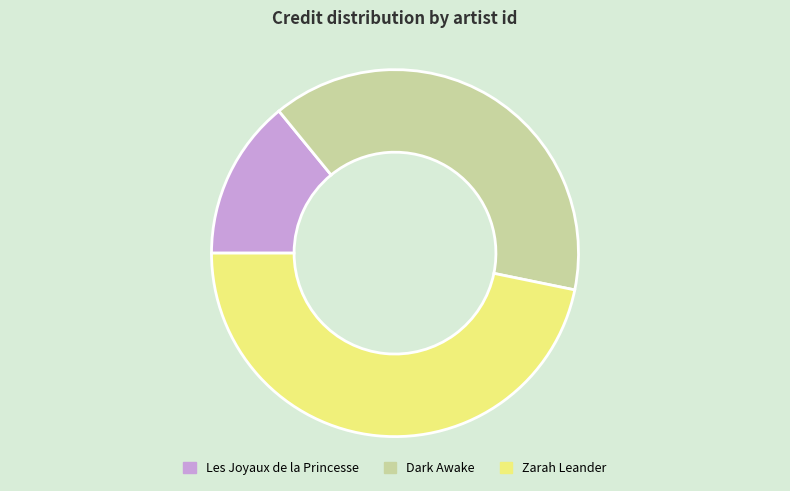

Is there a majority slice in this chart?

No